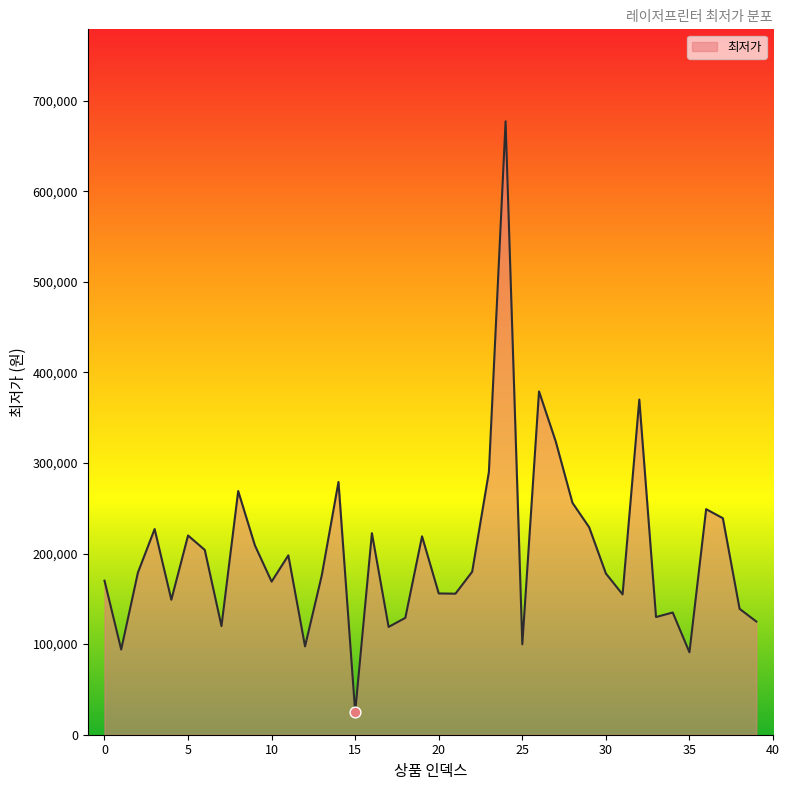

What is the difference between the maximum and minimum values?

652110